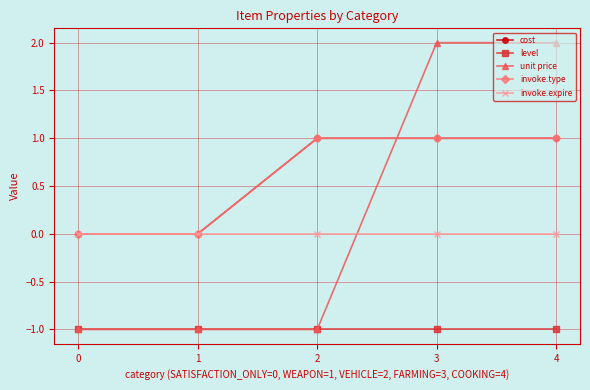

Is the value of invoke.type at 0 greater than the value of unit price at 1?

Yes